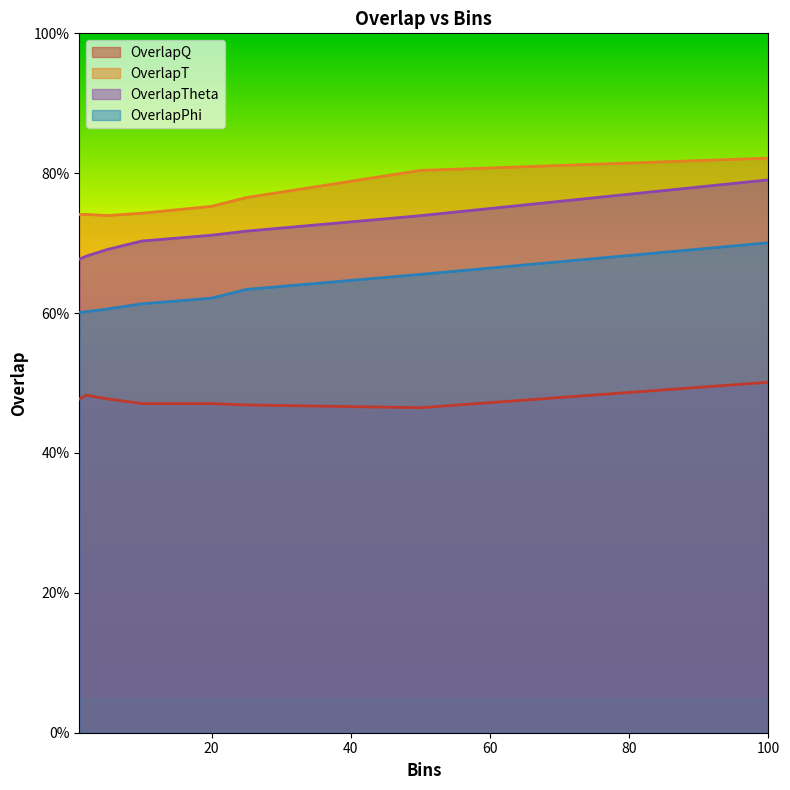

List the series in order of their overall mean, highest first.

OverlapT, OverlapTheta, OverlapPhi, OverlapQ